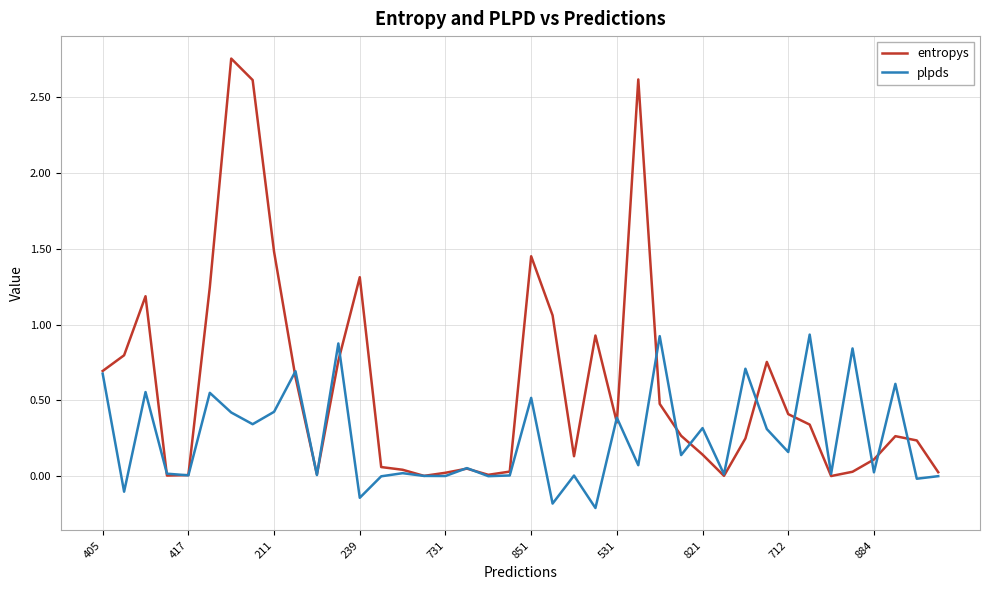

Which series has the largest range (max minus min)?

entropys